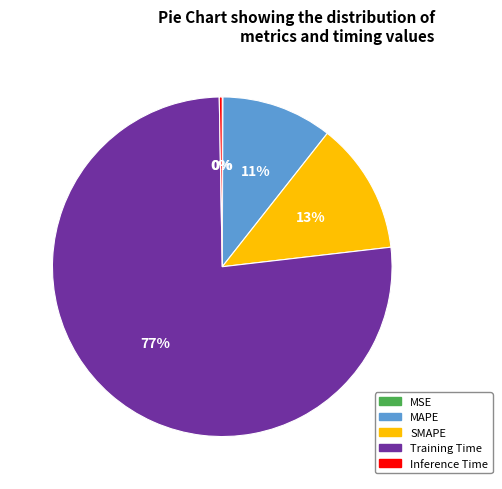

Is Training Time the majority of the pie?

Yes